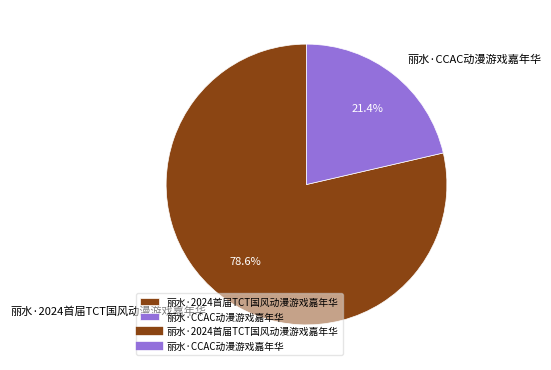

To the nearest percent, what portion does 丽水·2024首届TCT国风动漫游戏嘉年华 represent?

79%